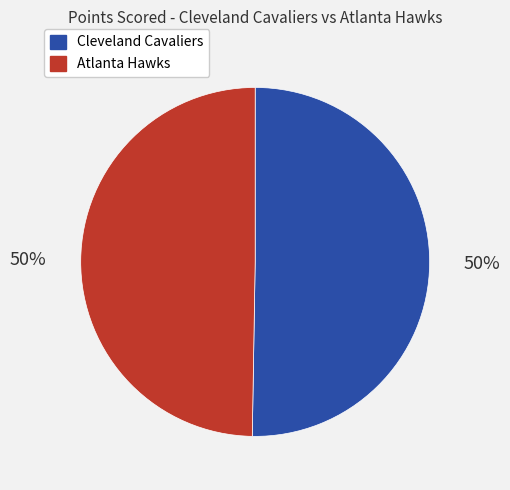

What is the ratio of the value at Cleveland Cavaliers to the value at Atlanta Hawks?

1.0